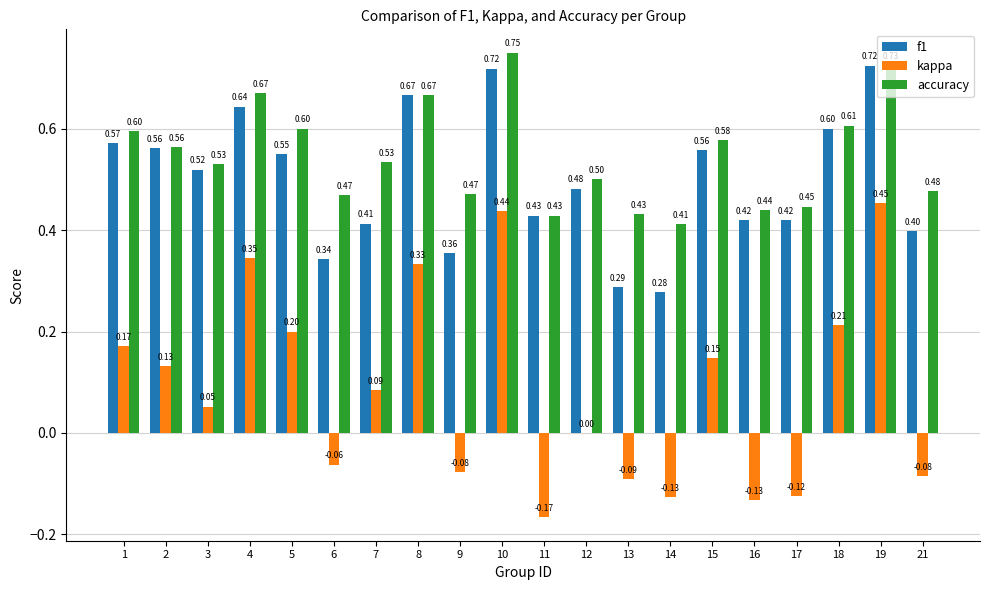

Which series has the largest total across all categories?

accuracy